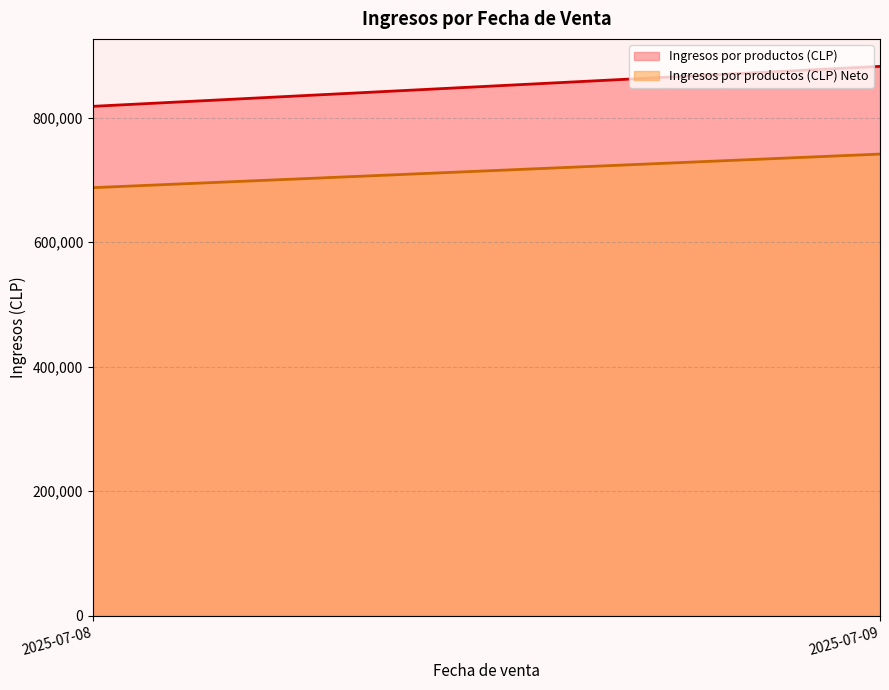

At which category is the sum across all series the highest?

2025-07-09